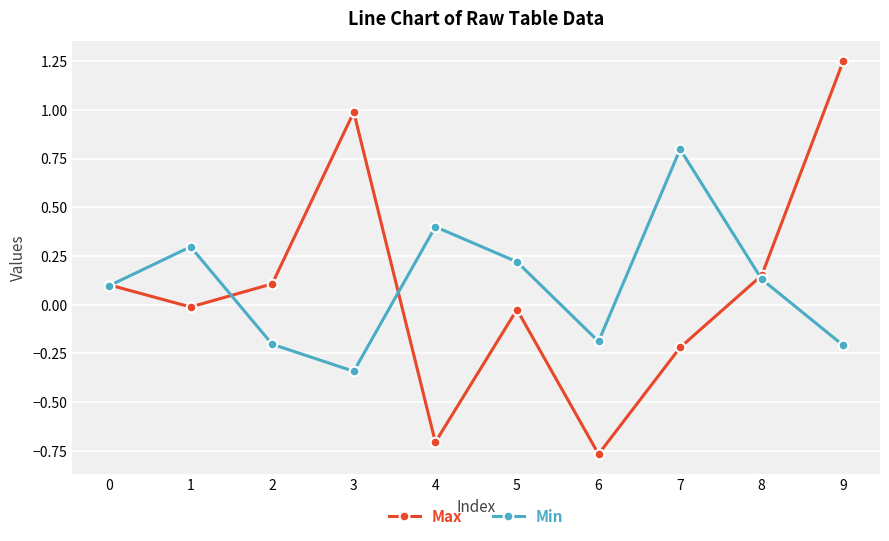

Rank the series at 3 from lowest to highest value.

Min, Max